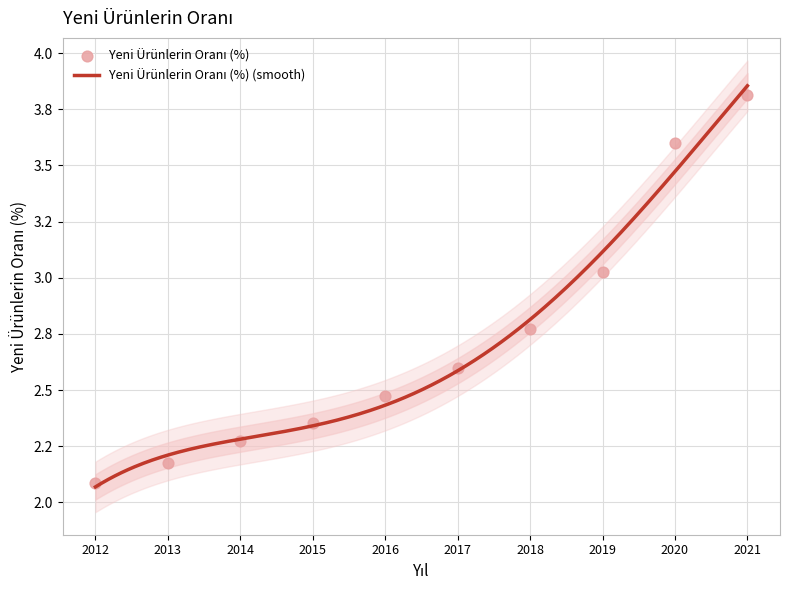

Between 2017 and 2012, which is larger?

2017